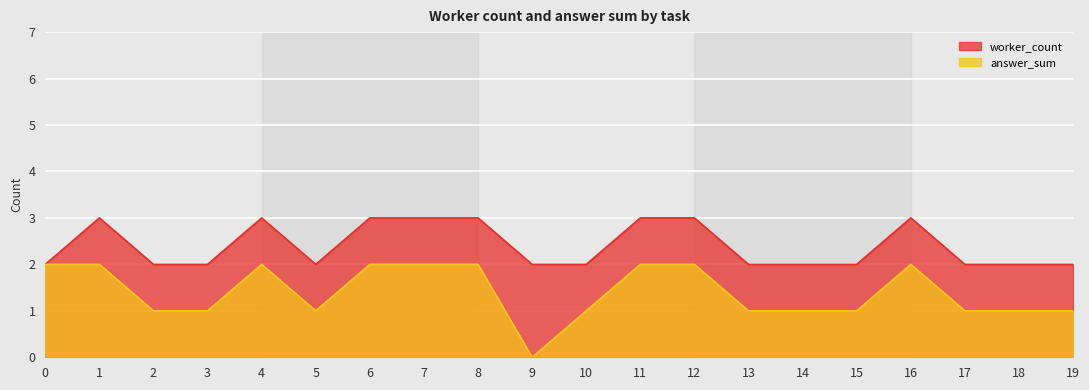

What are all the series names shown in the legend?

worker_count, answer_sum